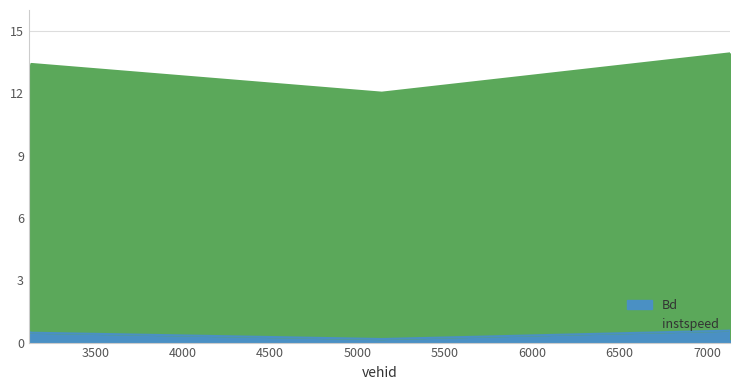

Which series has the largest total across all categories?

instspeed